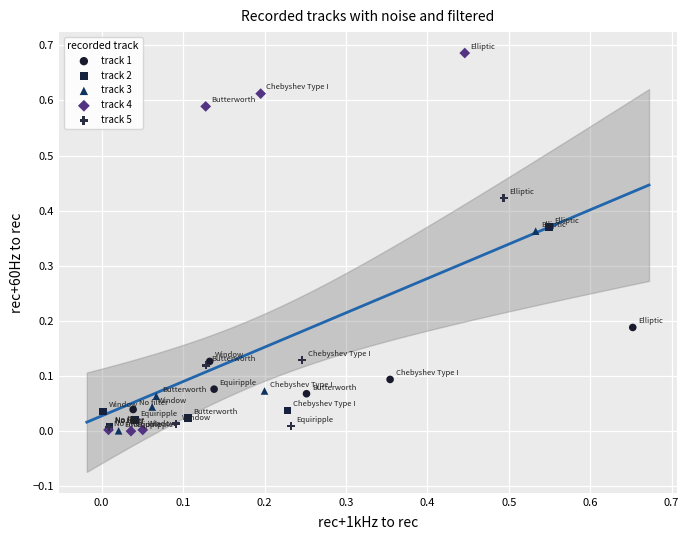

What are all the series names shown in the legend?

track 1, track 2, track 3, track 4, track 5